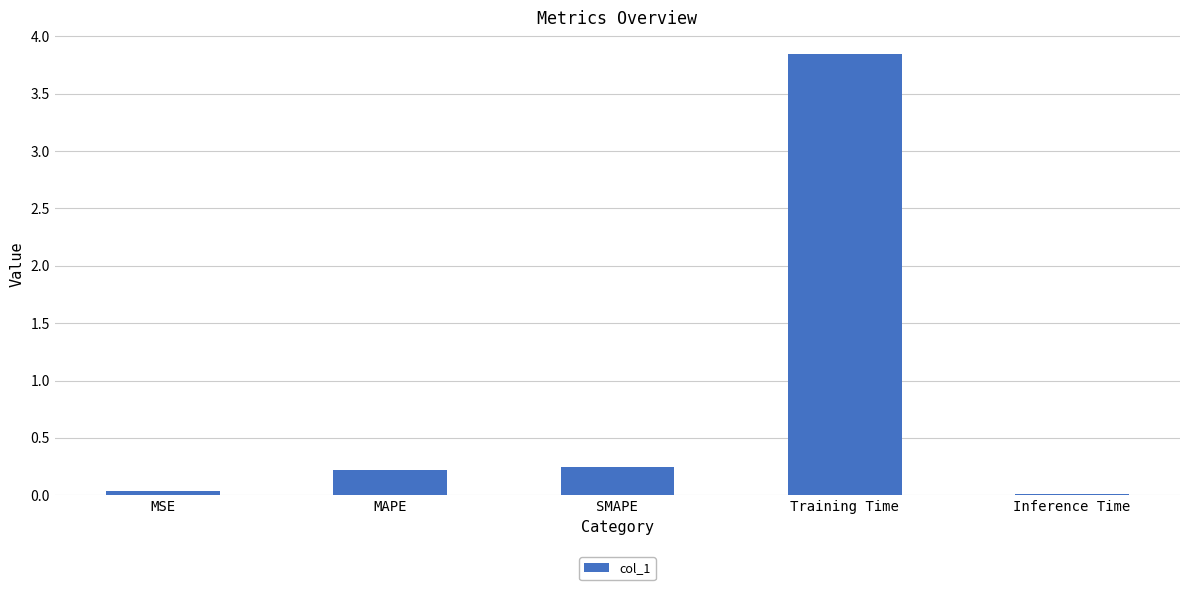

The value at MAPE is 0.2. True or false?

True